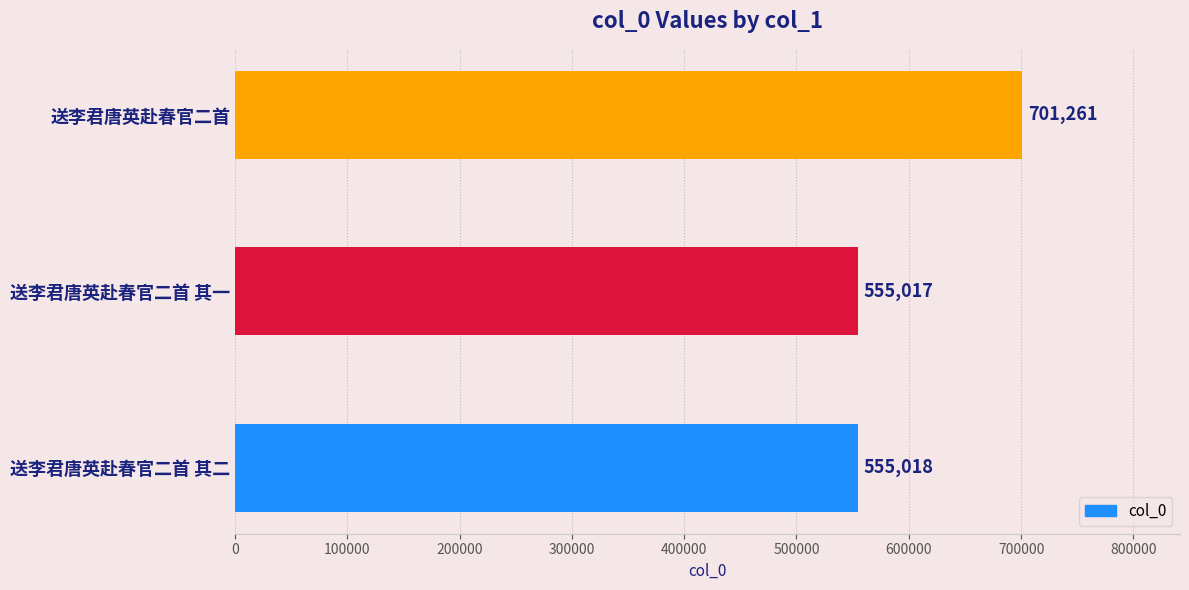

What is the minimum value shown in the chart?

555017